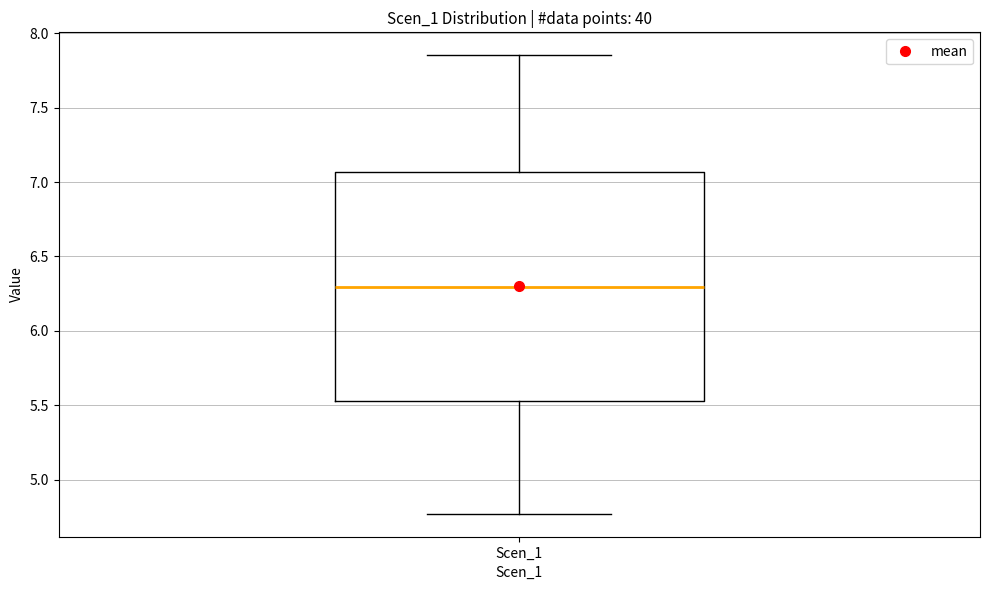

Read this box plot against the y-axis: the position of the median line, the range covered by the box, and the ends of both whiskers. The values are not printed on the chart, so give them approximately, as read against the axis.

median 6.30, box 5.55 to 7.05, whiskers 4.75 to 7.85